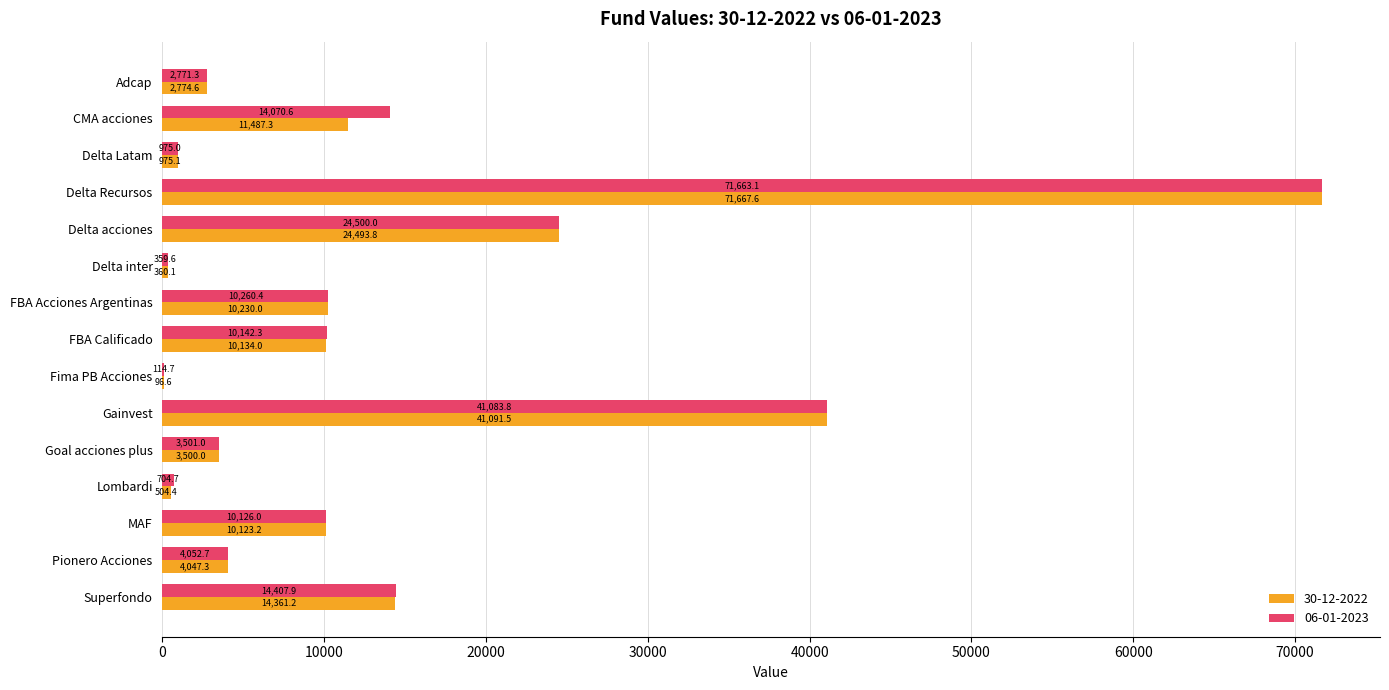

What is the sum of all 30-12-2022 values?

205846.7